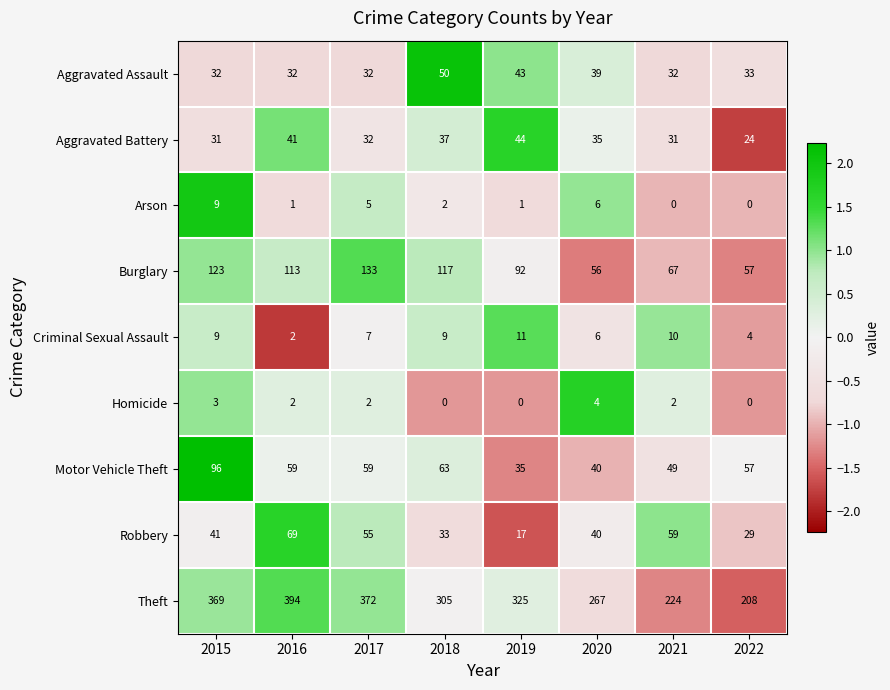

At how many categories does at least one series exceed 2?

8